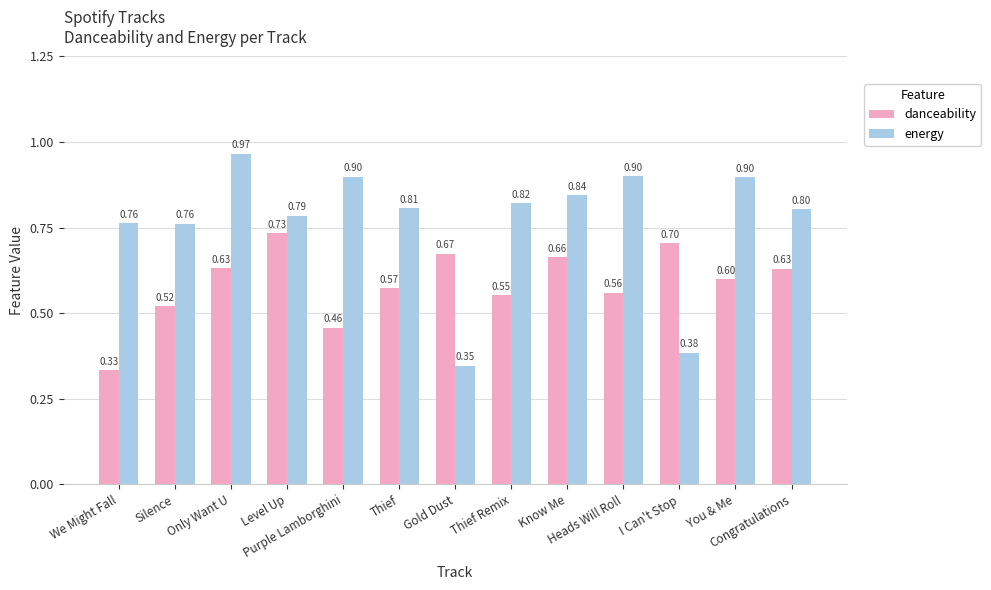

Which series has the largest total across all categories?

energy